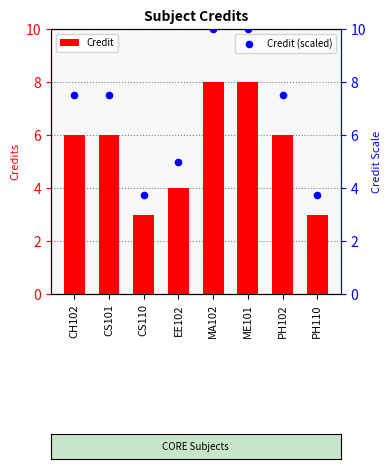

What is the ratio of the value at MA102 to the value at CH102?

1.3